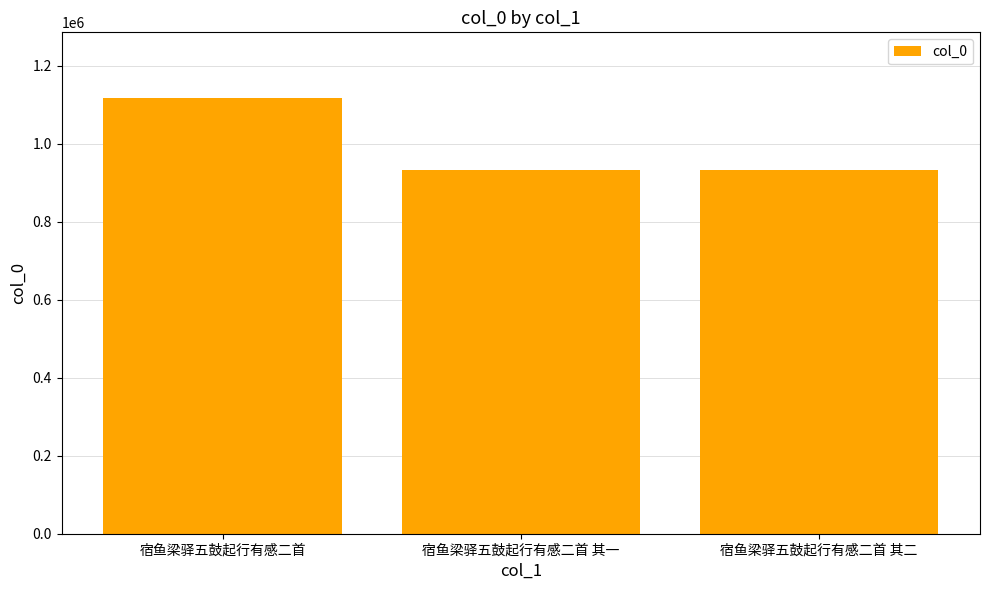

Where does the data first go above 933868?

宿鱼梁驿五鼓起行有感二首